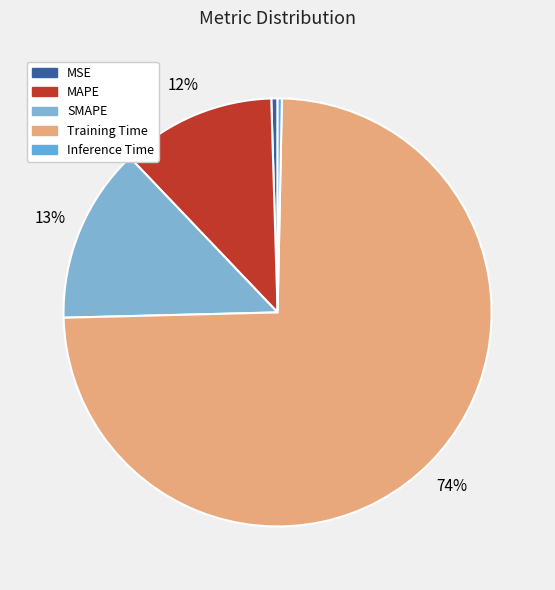

How many segments does this pie chart have?

5